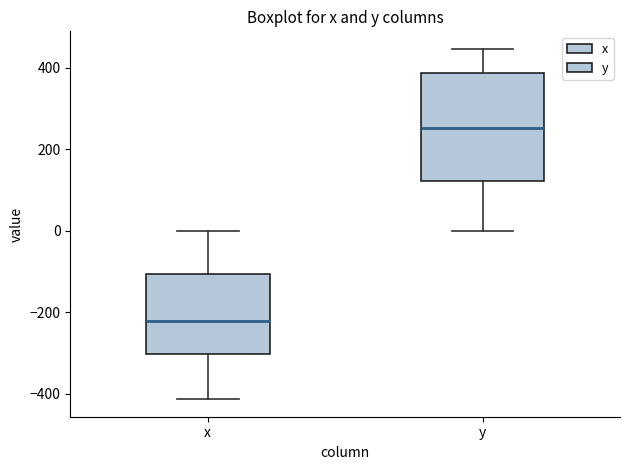

Where does the upper whisker of the box for y end on the y-axis? The values are not printed on the chart, so give them approximately, as read against the axis.

440